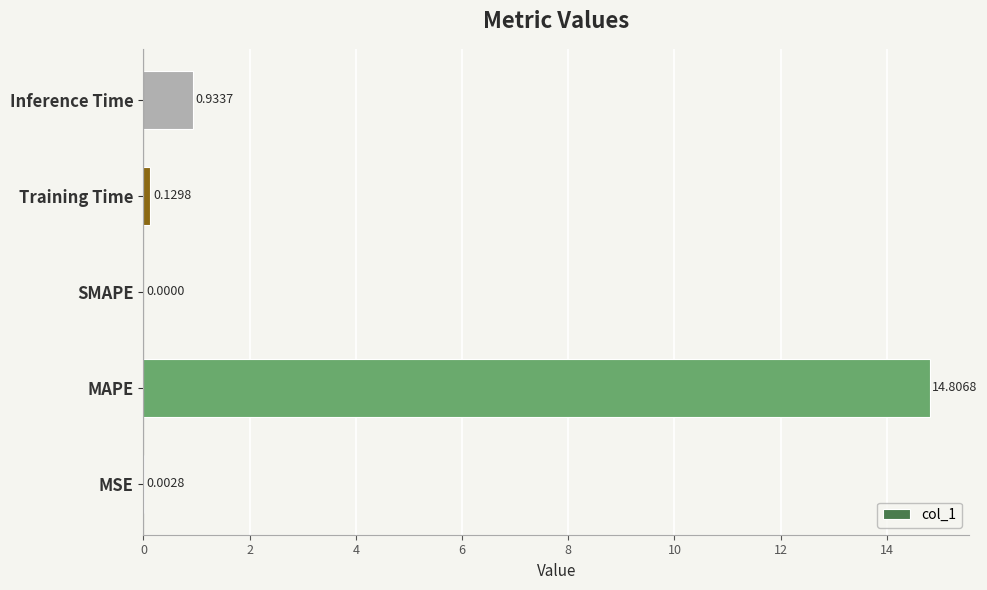

Are the bars grouped side by side (vs. stacked)?

No